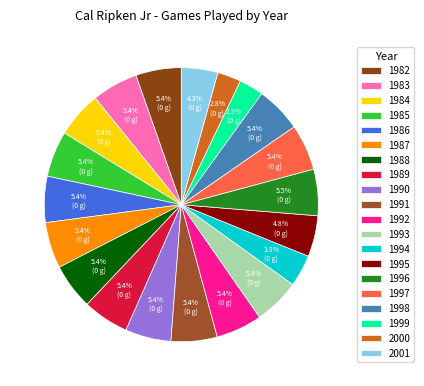

Is there any slice that represents more than half of the pie?

No